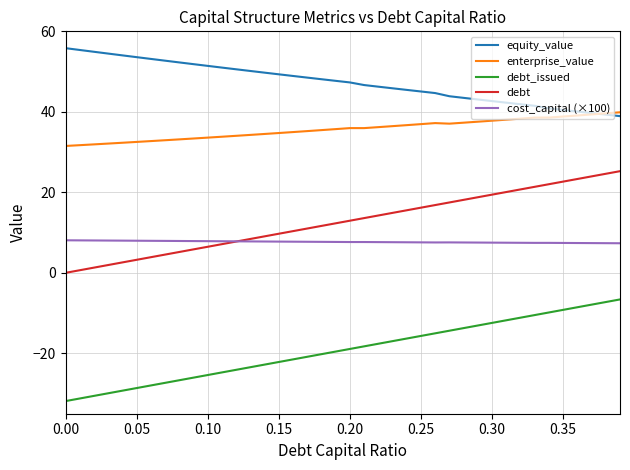

Which series has the largest total across all categories?

equity_value